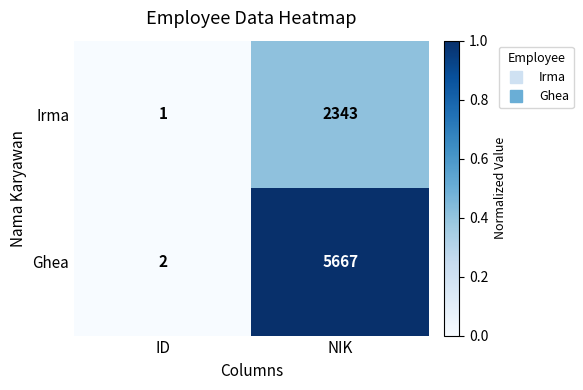

What is the total value across all series at NIK?

8010